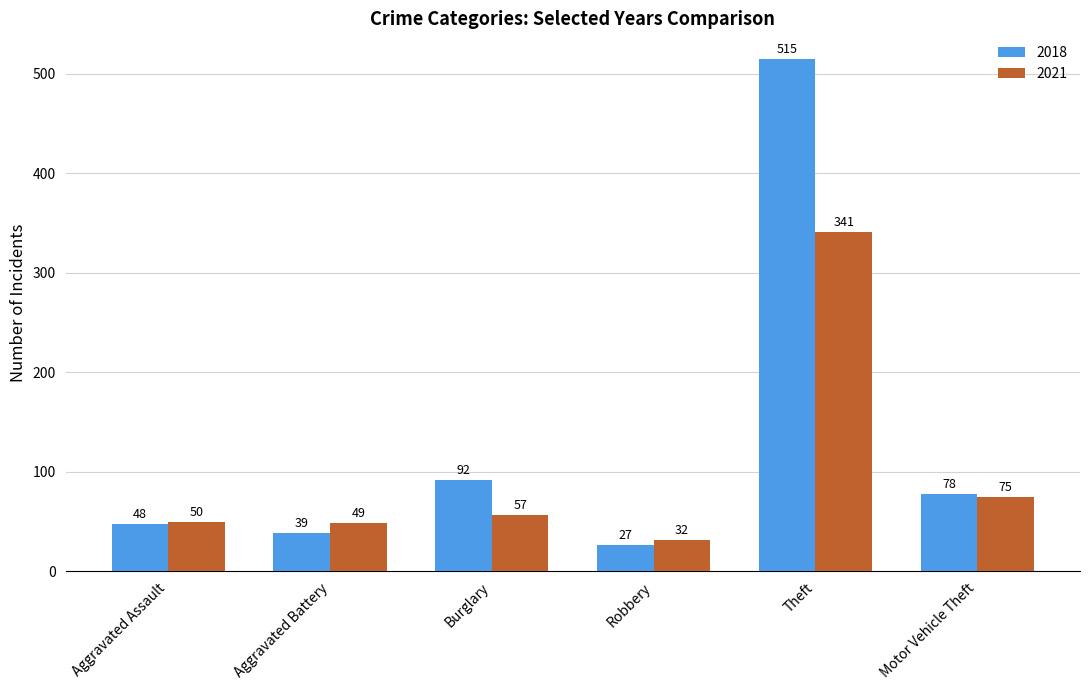

What value does the 2021 series have at Theft, to the nearest 50?

350